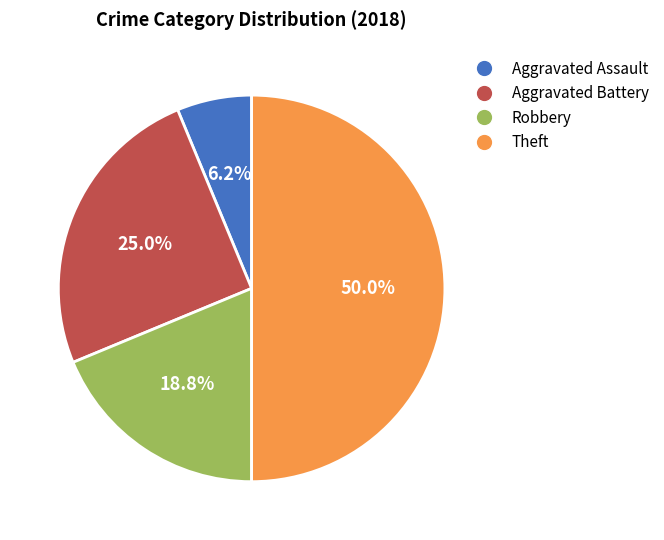

How much of the chart is everything except Aggravated Battery?

75.0%